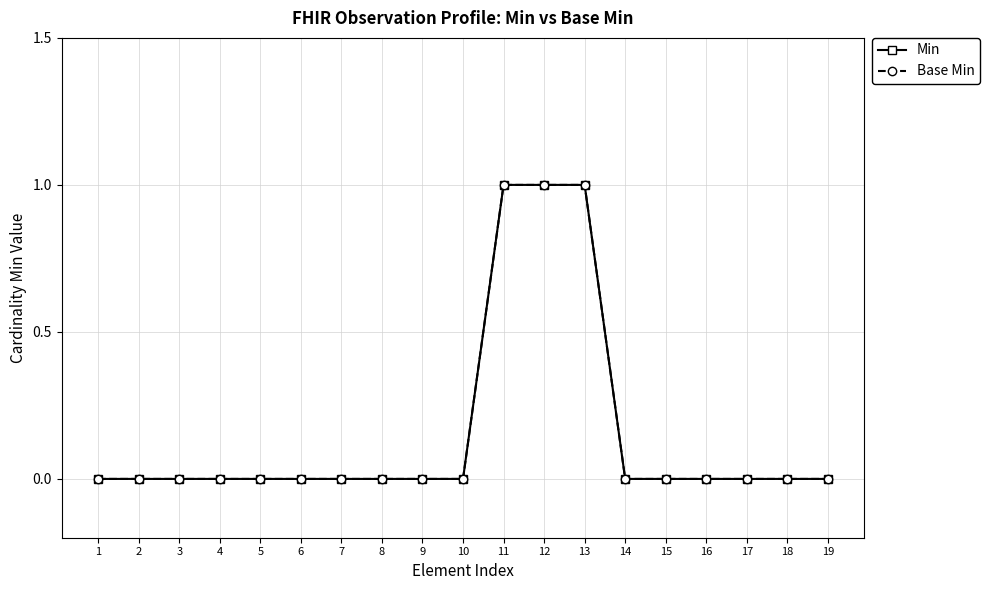

Does the chart have visible grid lines?

Yes